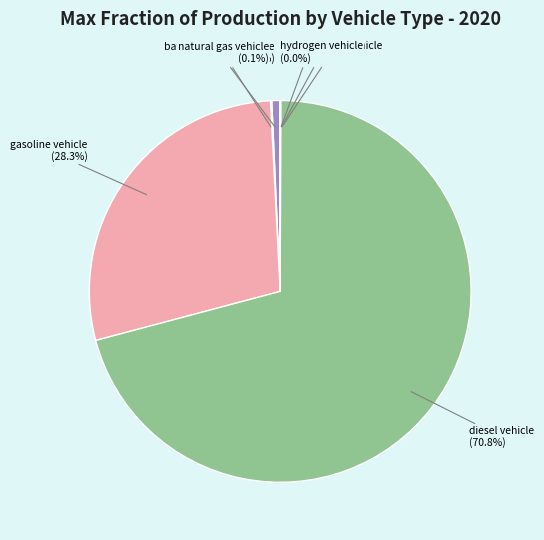

To the nearest percent, what percentage of the pie is battery electric vehicle?

1%